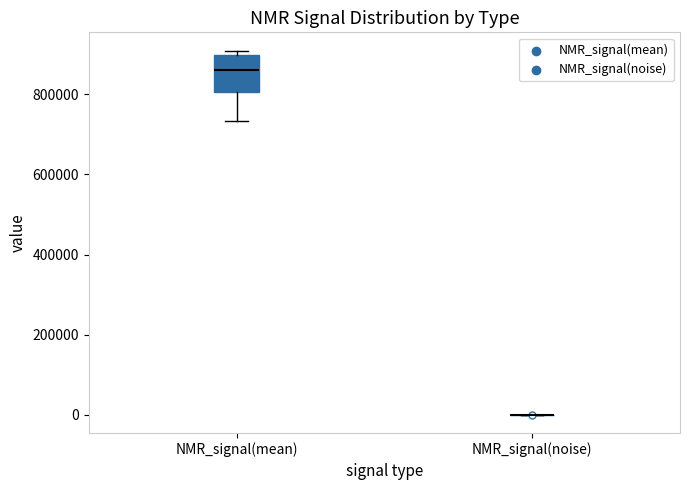

Reading left to right, read every box against the y-axis: the position of its median line, the range the box covers, and the ends of its whiskers. The values are not printed on the chart, so give them approximately, as read against the axis.

NMR_signal(mean): median 860000, box 800000 to 900000, whiskers 740000 to 900000 (just above the box's upper edge)
NMR_signal(noise): box collapsed to a line at 0, whiskers 0 to 0